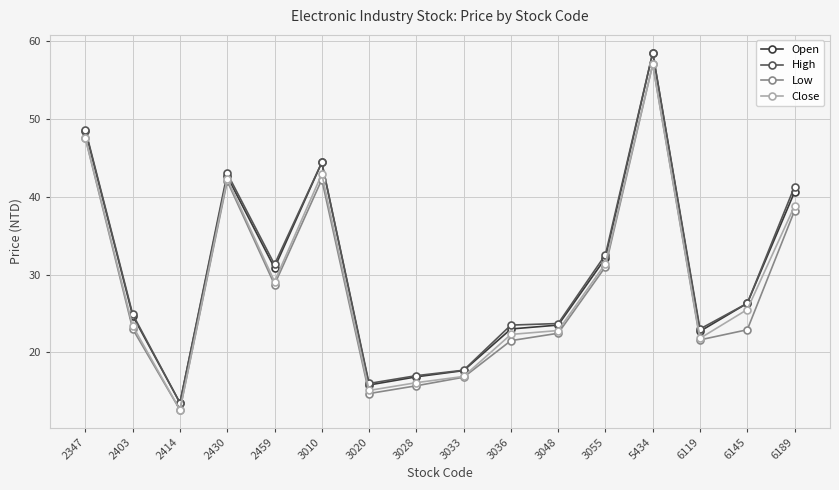

The Open series shows 81.1 at 5434. True or false?

False